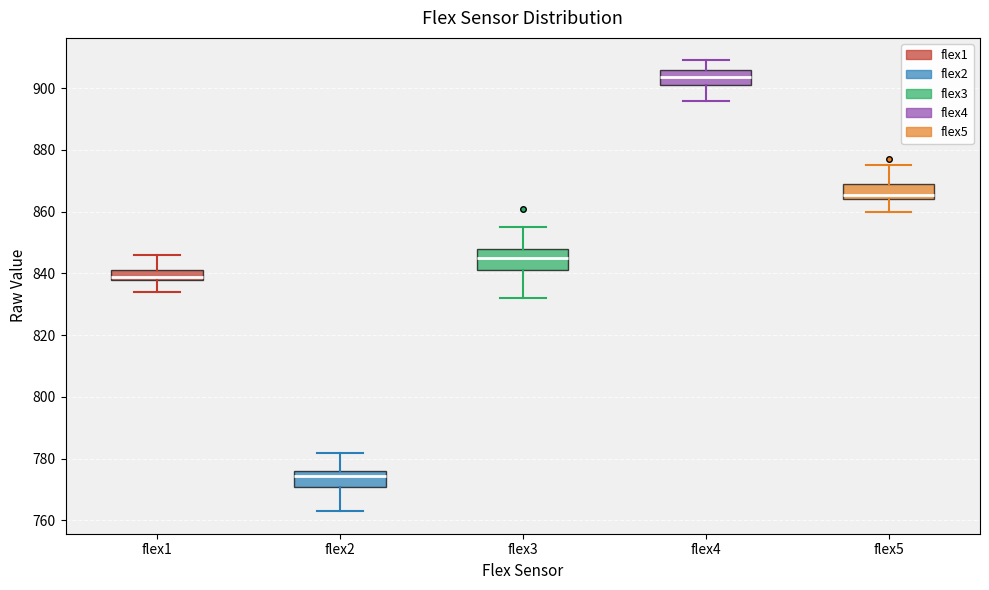

Which box has the highest median line?

flex4